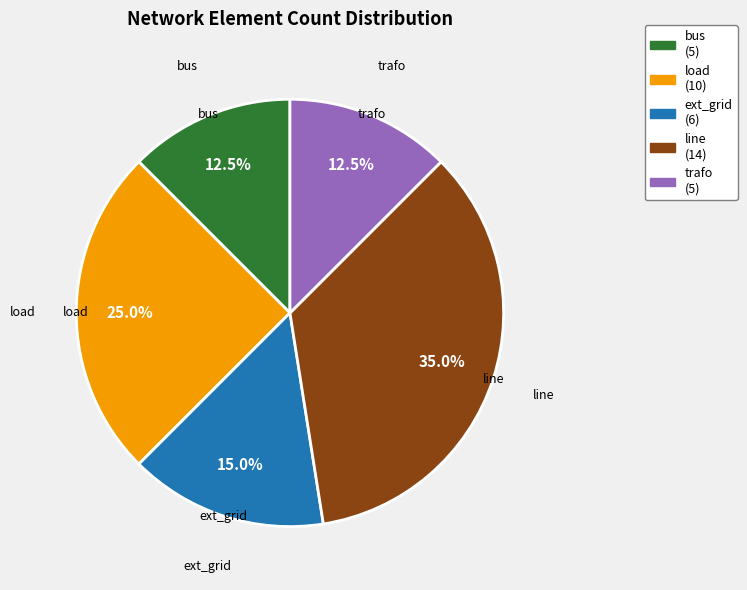

Between line and trafo, which is larger?

line